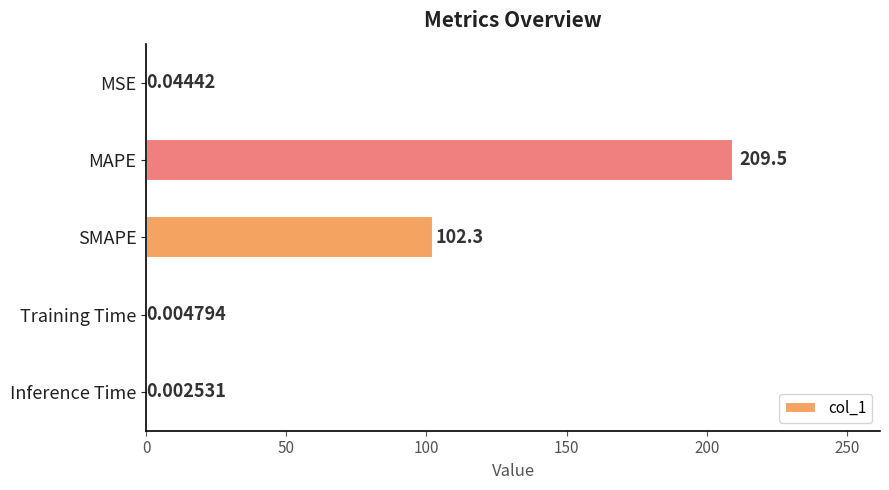

Where is the data nearest to the value 104?

SMAPE